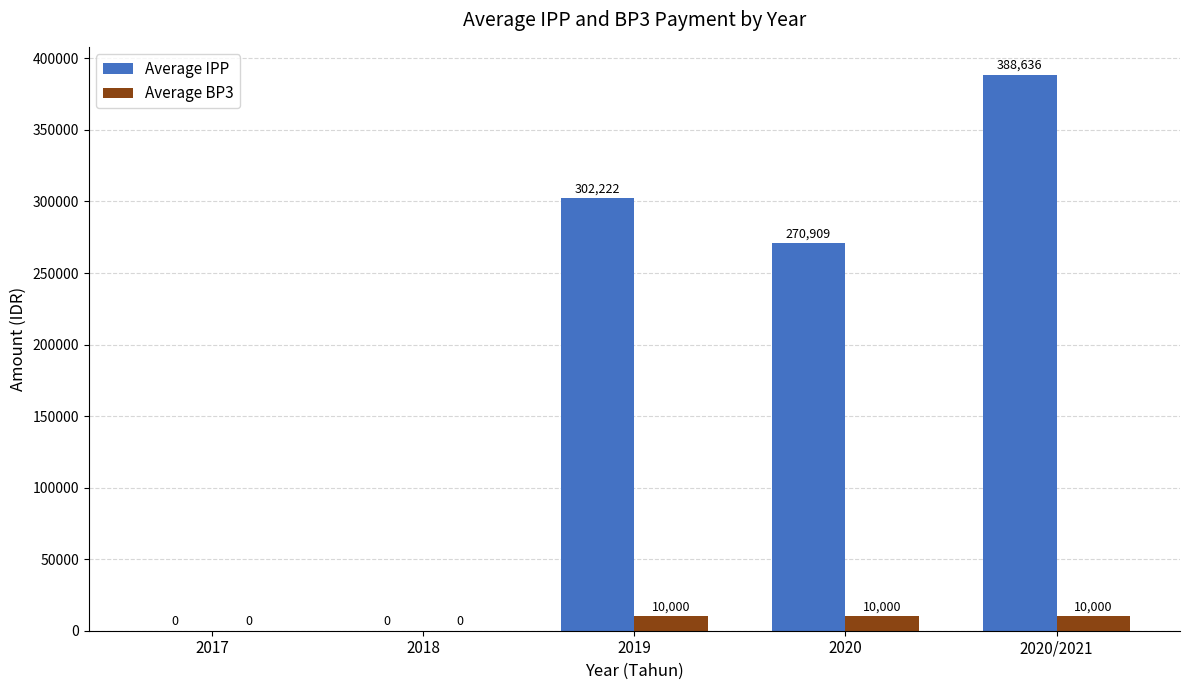

Where does the Average IPP series first go above 270909?

2019